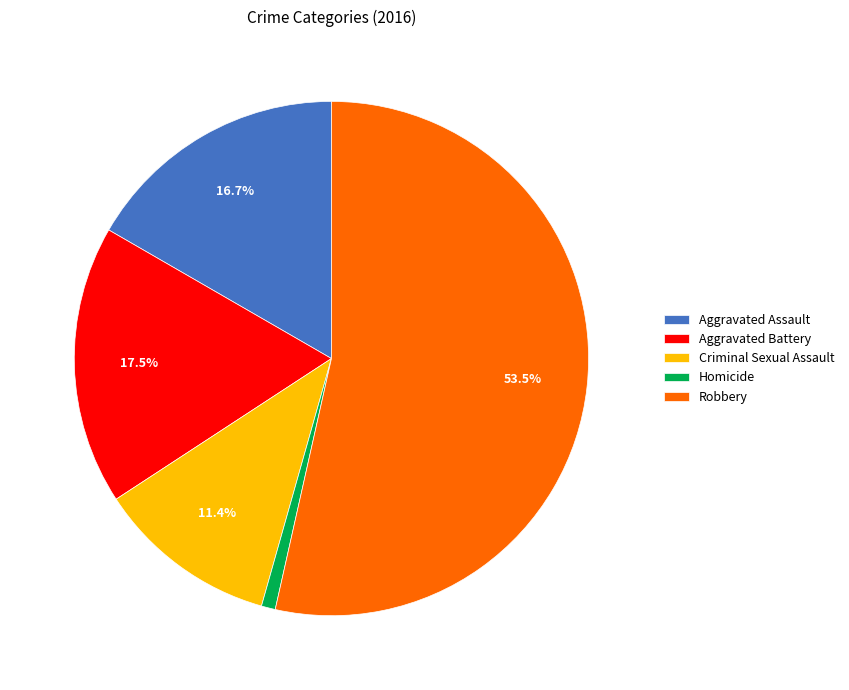

Is it true that Aggravated Assault is 17% of the pie?

True